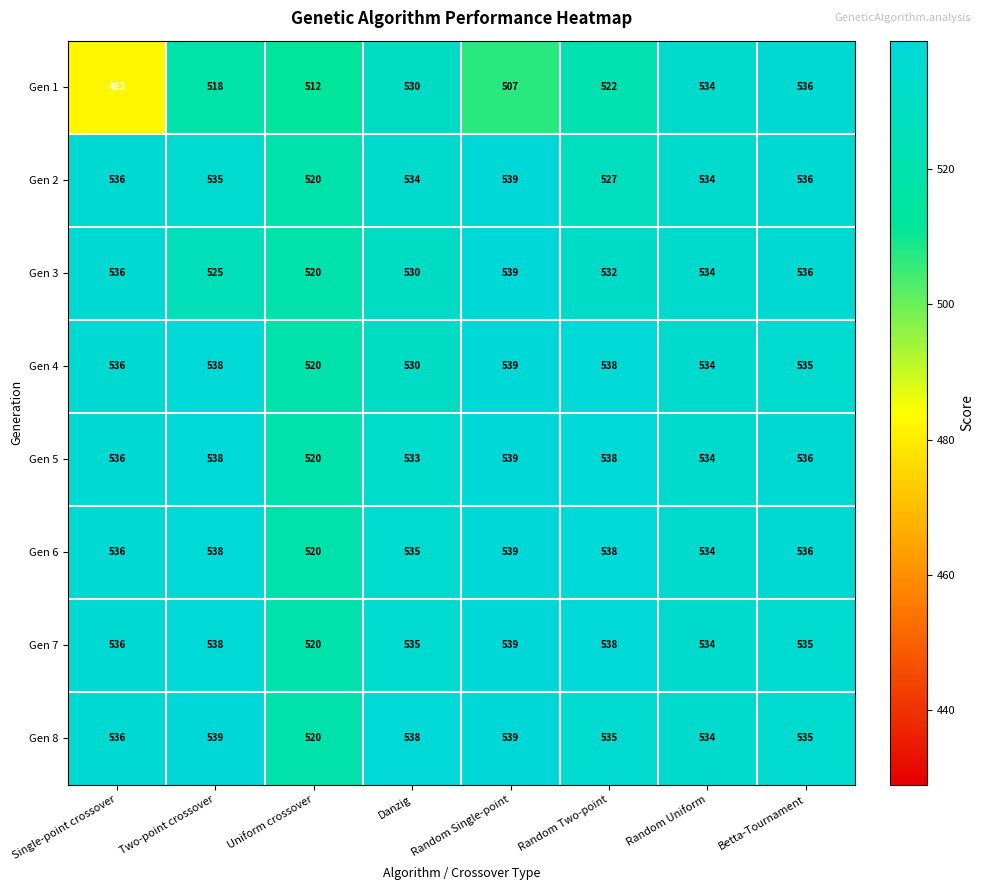

Between Danzig and Random Single-point, which series saw the biggest shift?

Gen 1